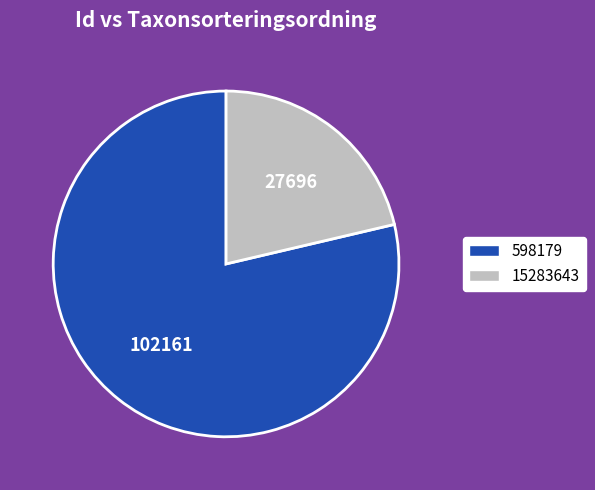

Combined, do 15283643 and 598179 account for over 50%?

Yes